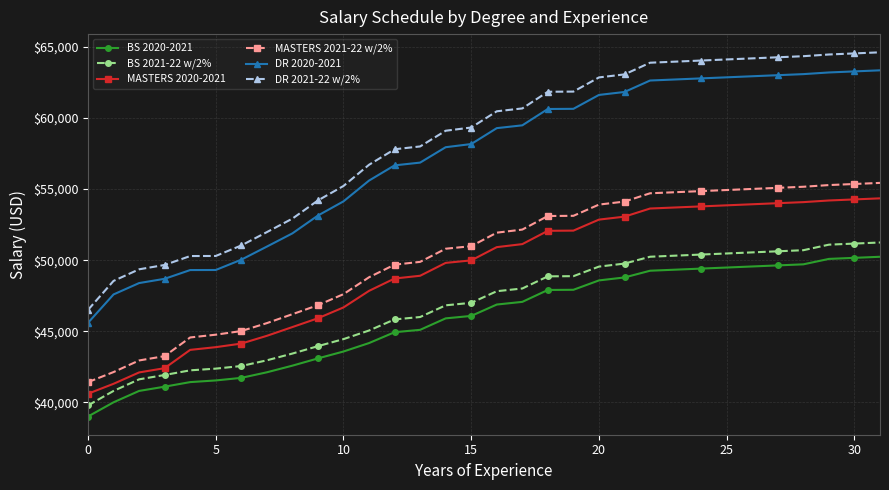

What is the value of the DR 2020-2021 point at the 14th from the left?

56866.0